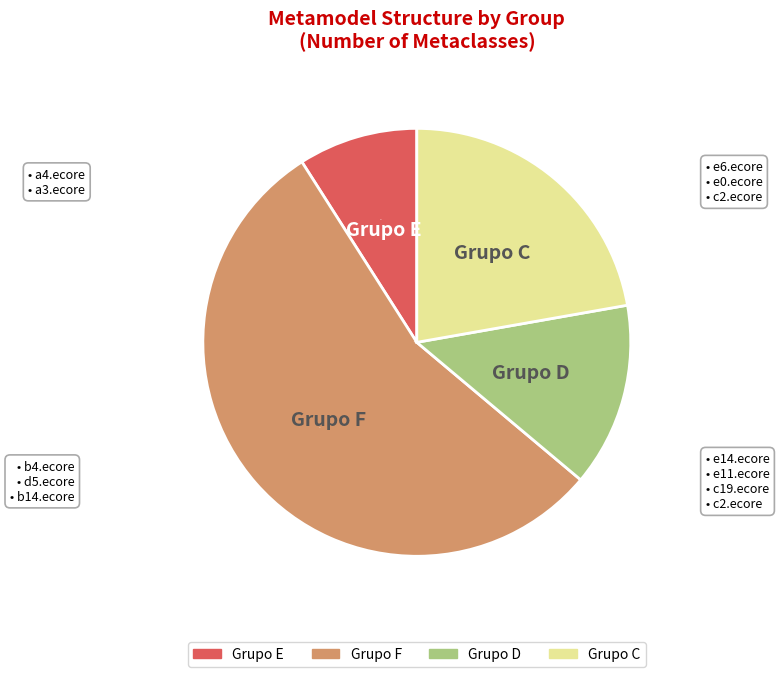

What is the smallest slice in the pie chart?

Grupo E